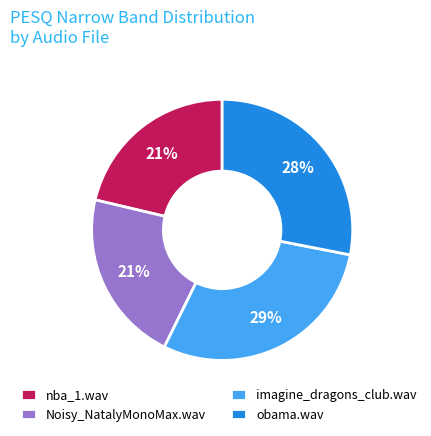

To the nearest percent, what portion does Noisy_NatalyMonoMax.wav represent?

21%